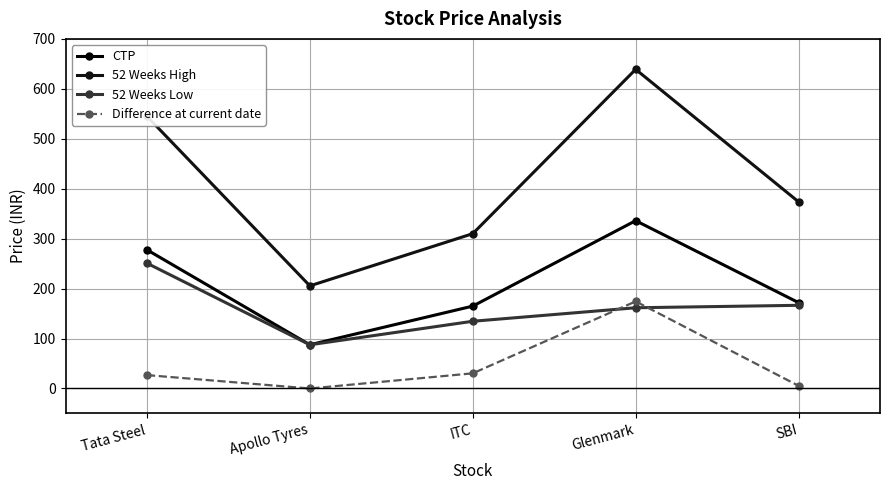

What is the label of the 4th point from the right?

Apollo Tyres